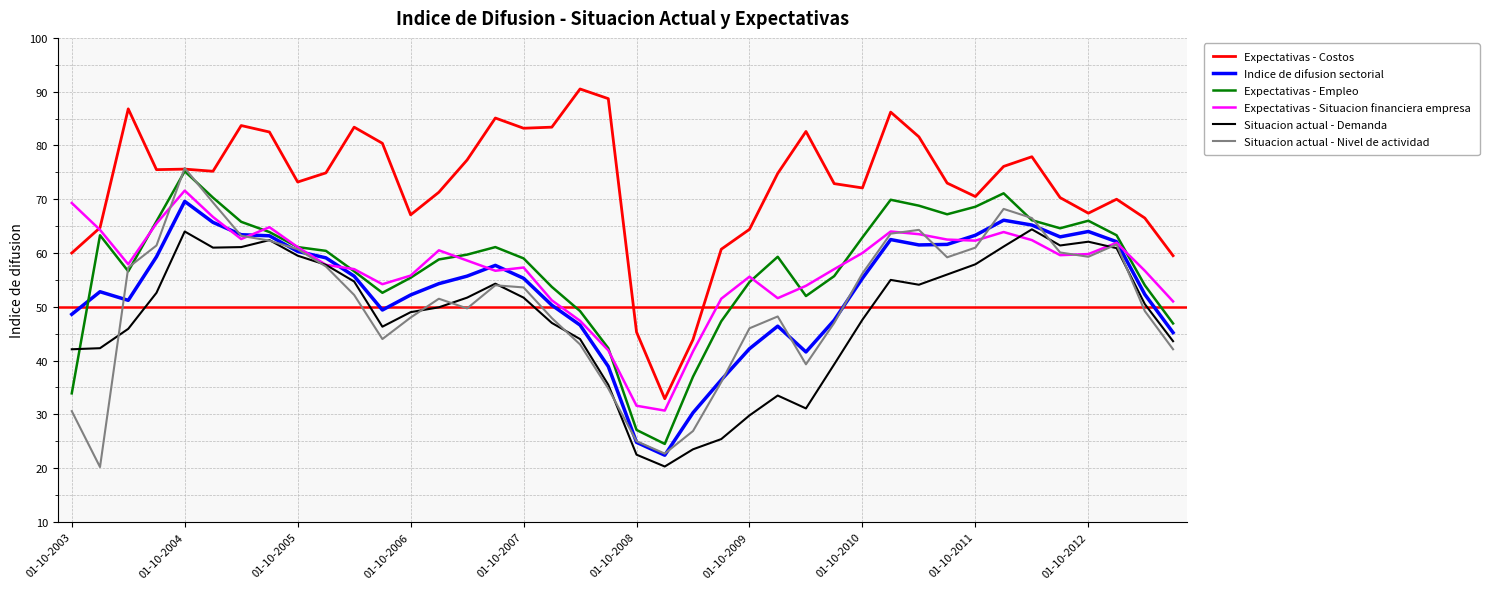

Which series has the largest total across all categories?

Expectativas - Costos